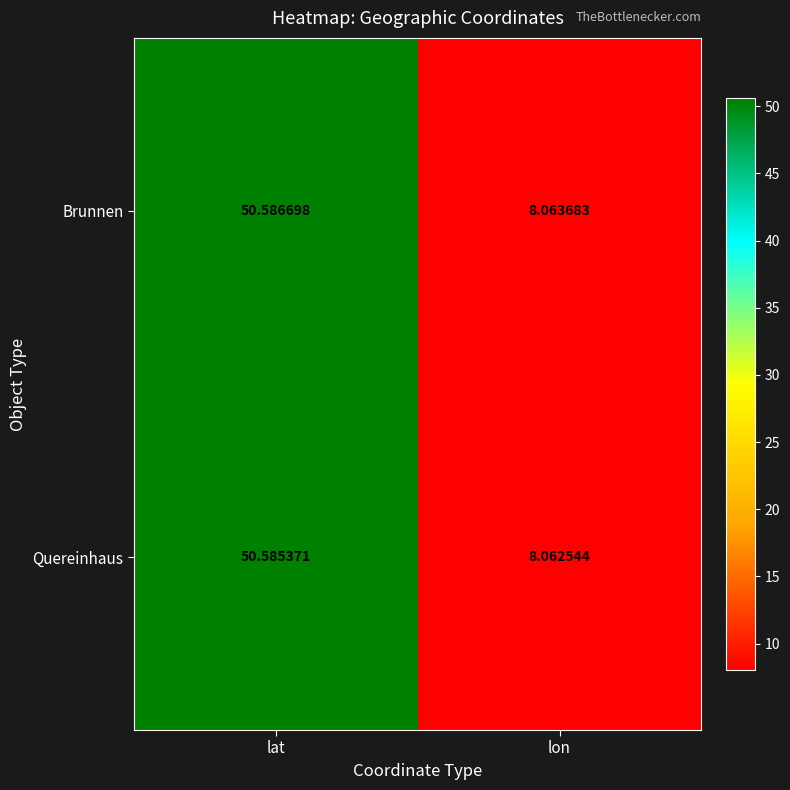

At which label is Brunnen closest to 29?

lon